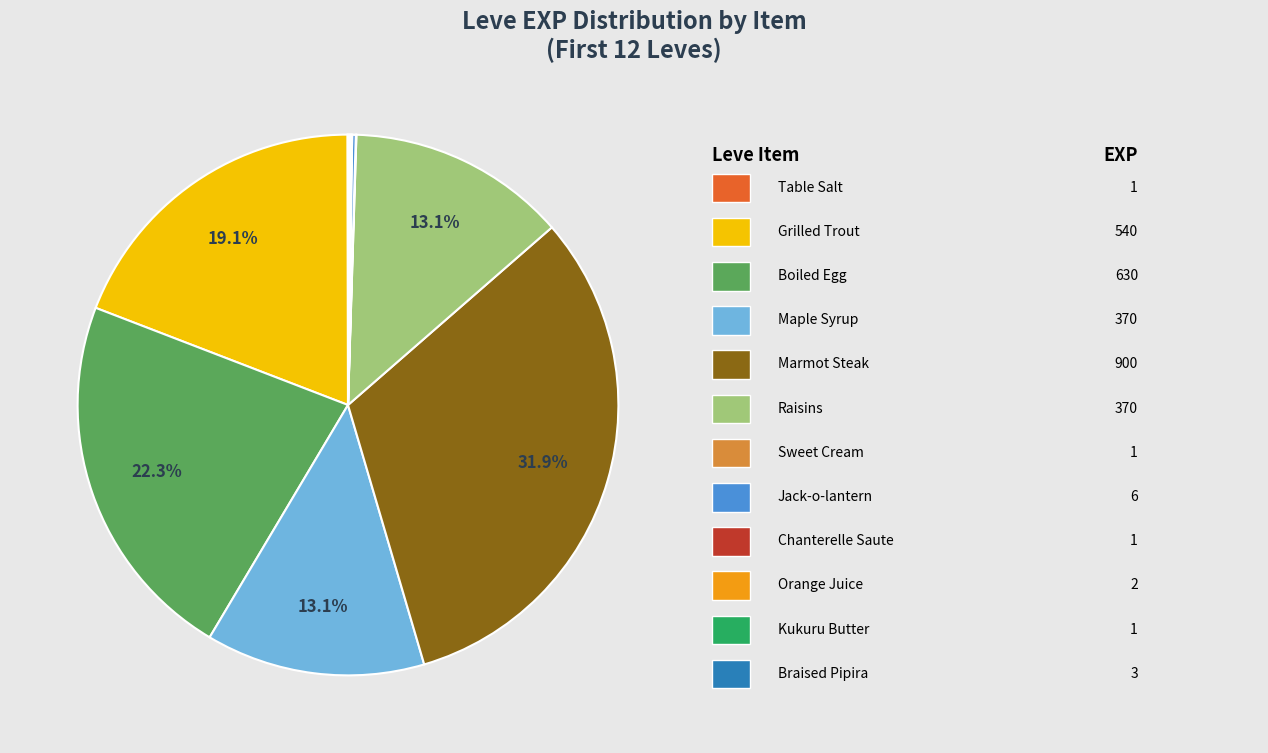

Does any single category account for the majority?

No